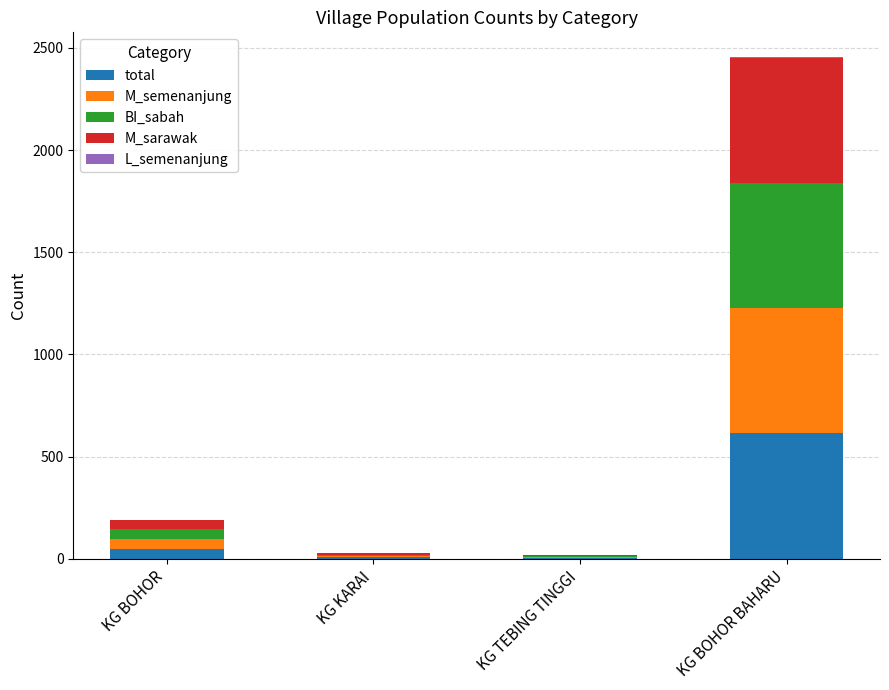

At which label is total closest to 309?

KG BOHOR